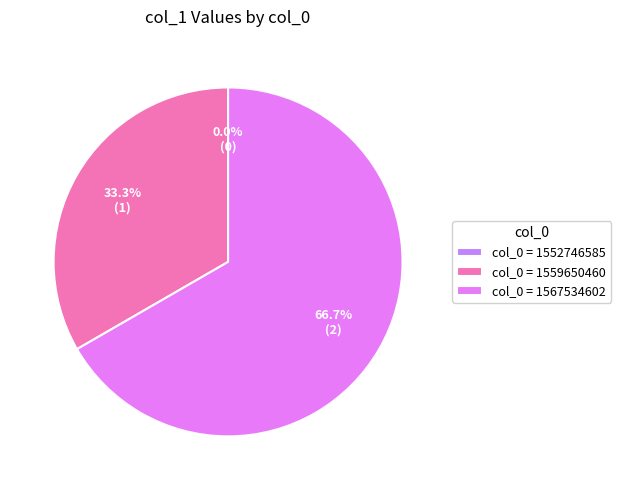

What is the largest slice in the pie chart?

1567534602